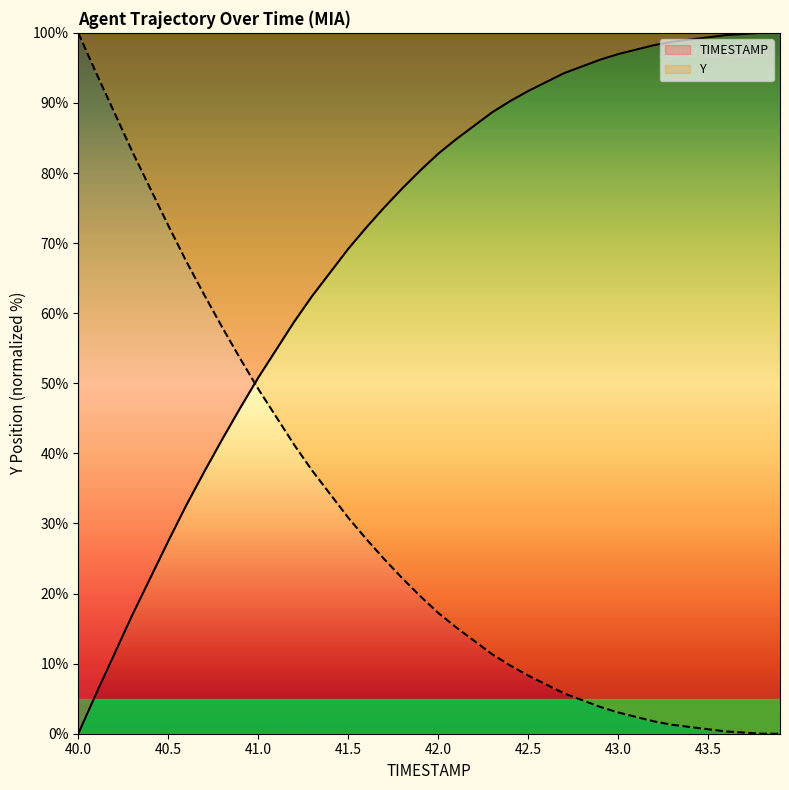

The value at 40.1 is 5.8. True or false?

True